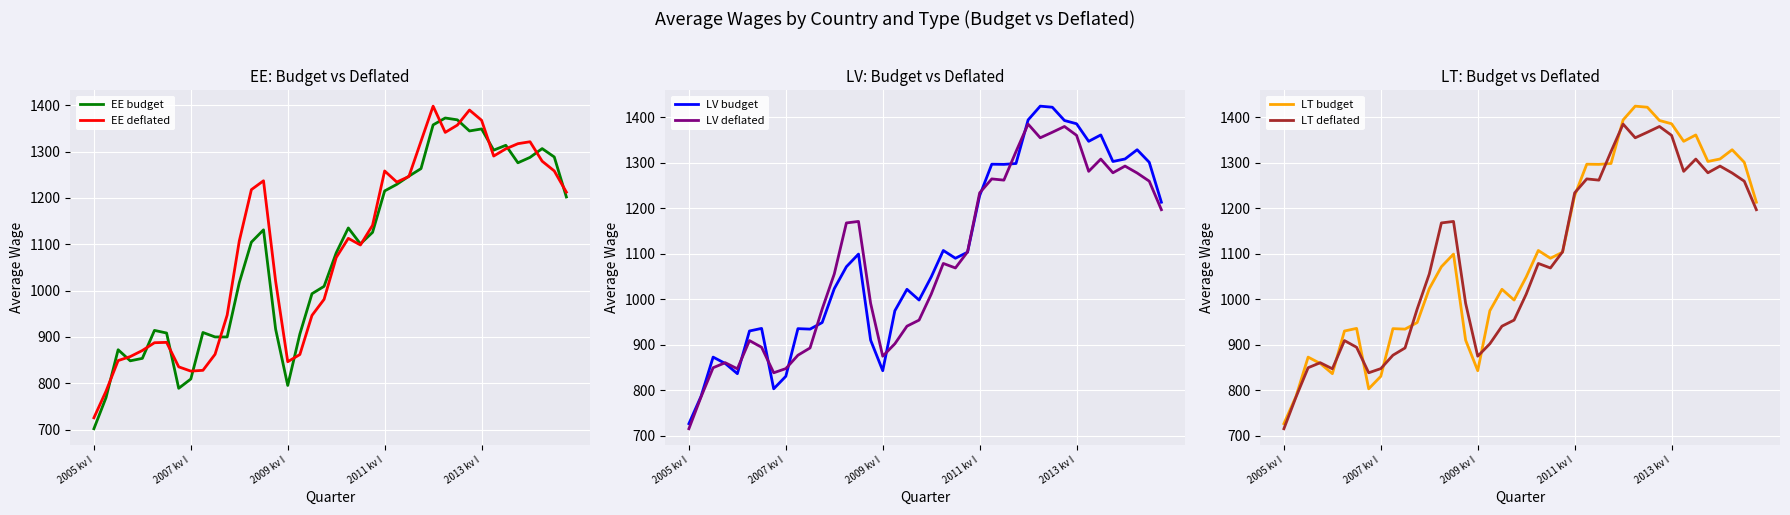

Read the EE deflated value at 2007 kv I.

826.1